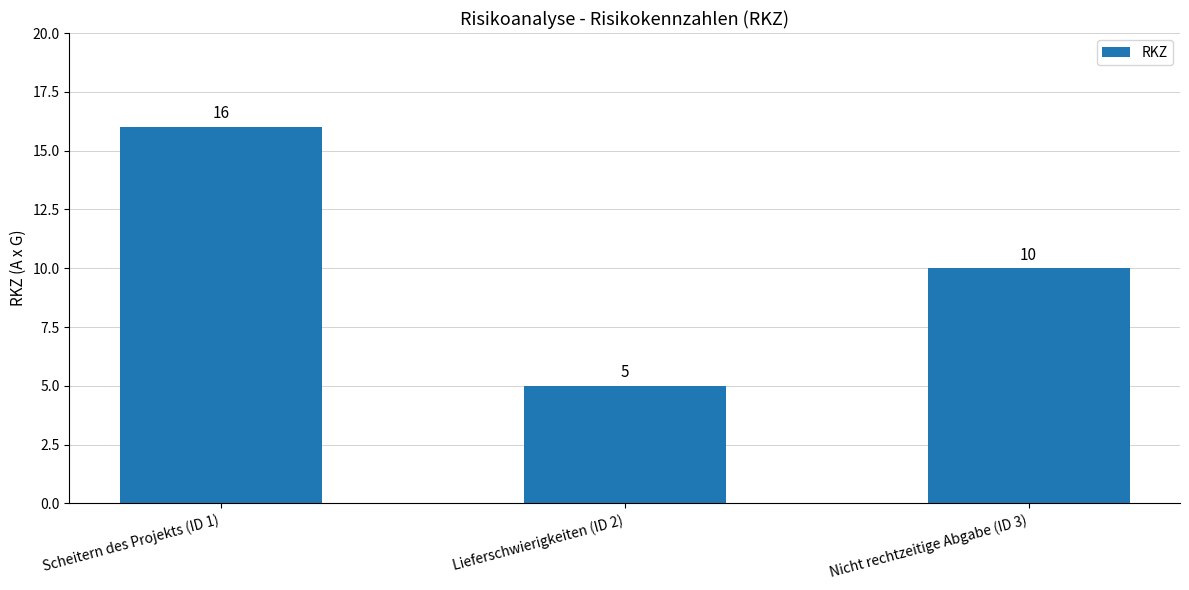

What position from the left is Scheitern des Projekts (ID 1)?

1